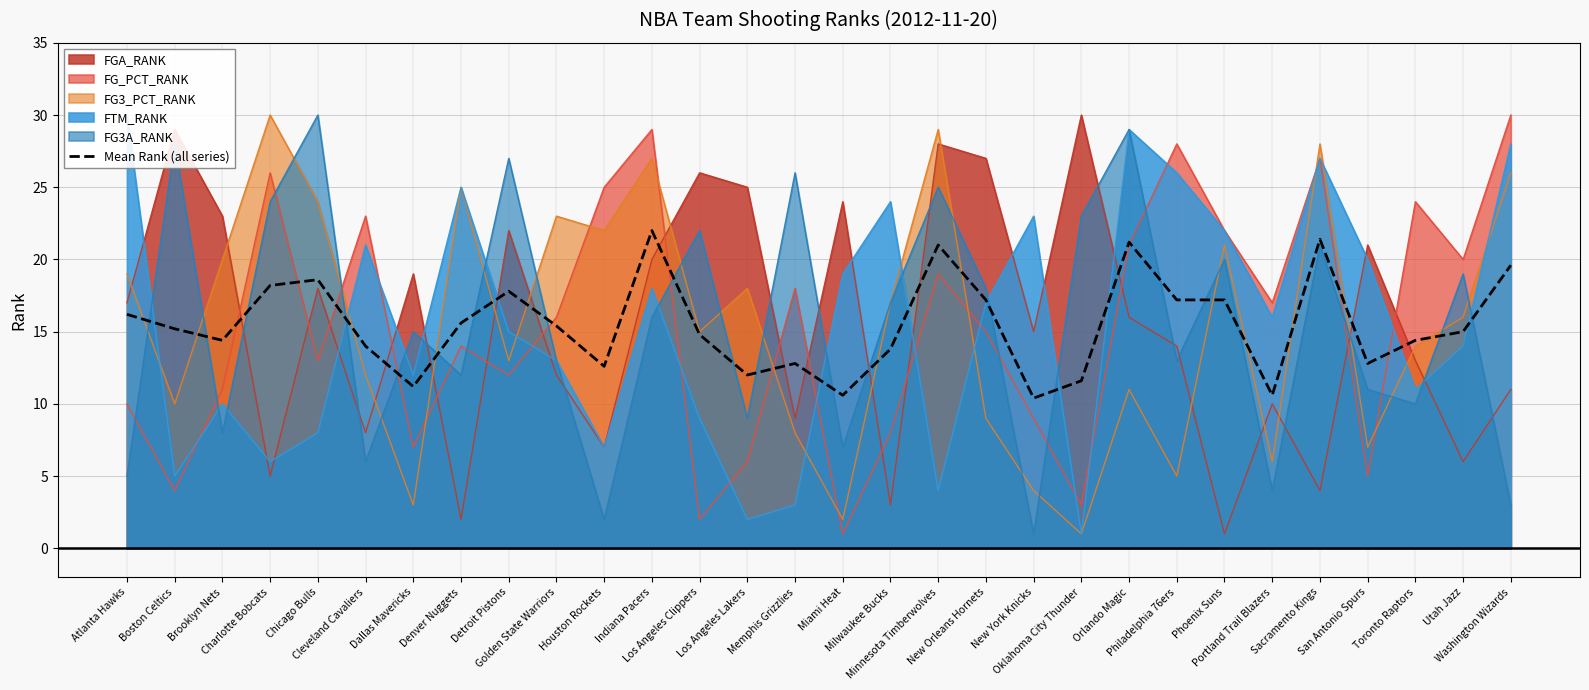

List the labels in order of value, smallest first.

New York Knicks, Miami Heat, Portland Trail Blazers, Dallas Mavericks, Oklahoma City Thunder, Los Angeles Lakers, Houston Rockets, Memphis Grizzlies, San Antonio Spurs, Milwaukee Bucks, Cleveland Cavaliers, Brooklyn Nets, Toronto Raptors, Los Angeles Clippers, Utah Jazz, Boston Celtics, Golden State Warriors, Denver Nuggets, Atlanta Hawks, New Orleans Hornets, Philadelphia 76ers, Phoenix Suns, Detroit Pistons, Charlotte Bobcats, Chicago Bulls, Washington Wizards, Minnesota Timberwolves, Orlando Magic, Sacramento Kings, Indiana Pacers